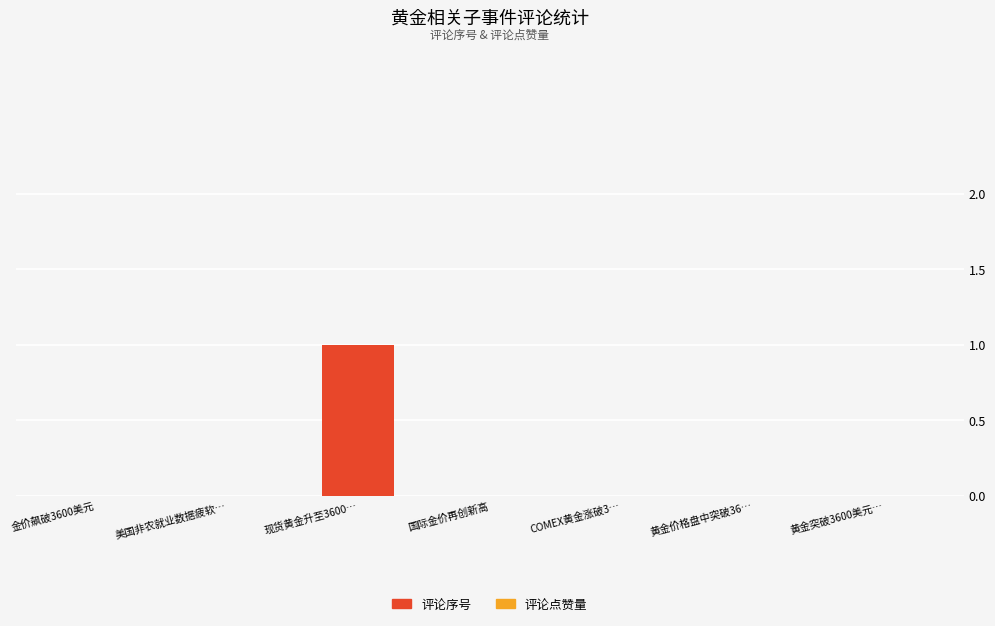

The chart shows a value of -1 at 美国非农就业数据疲软…. True or false?

False